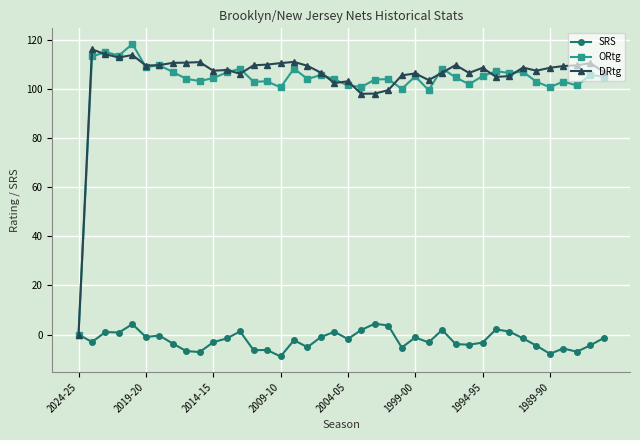

At how many categories does at least one series exceed 34?

39